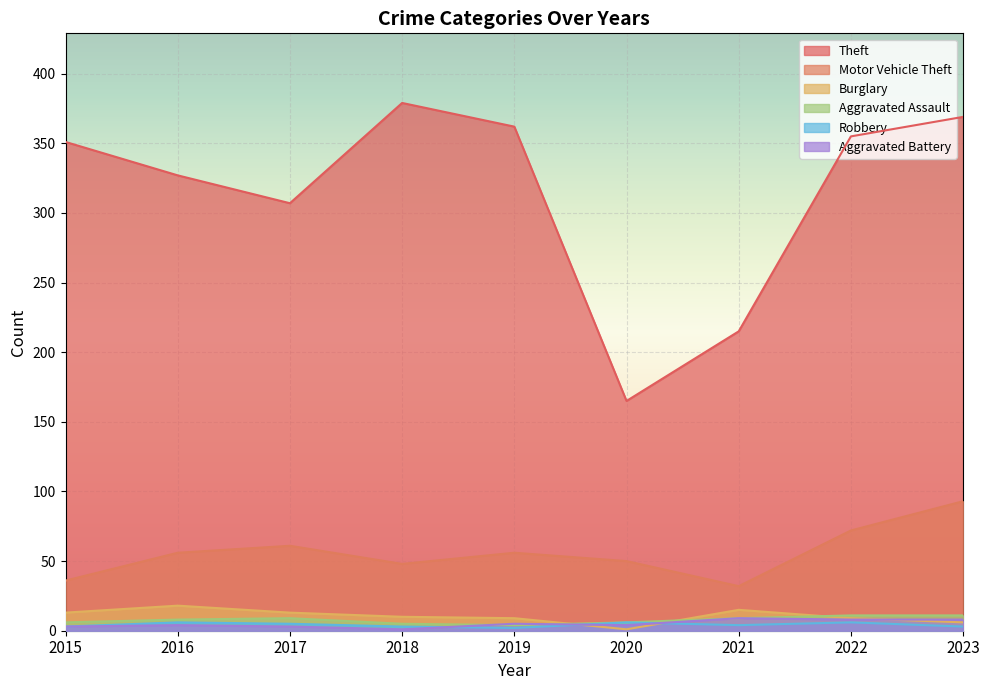

What is the average value of the Aggravated Battery series?

5